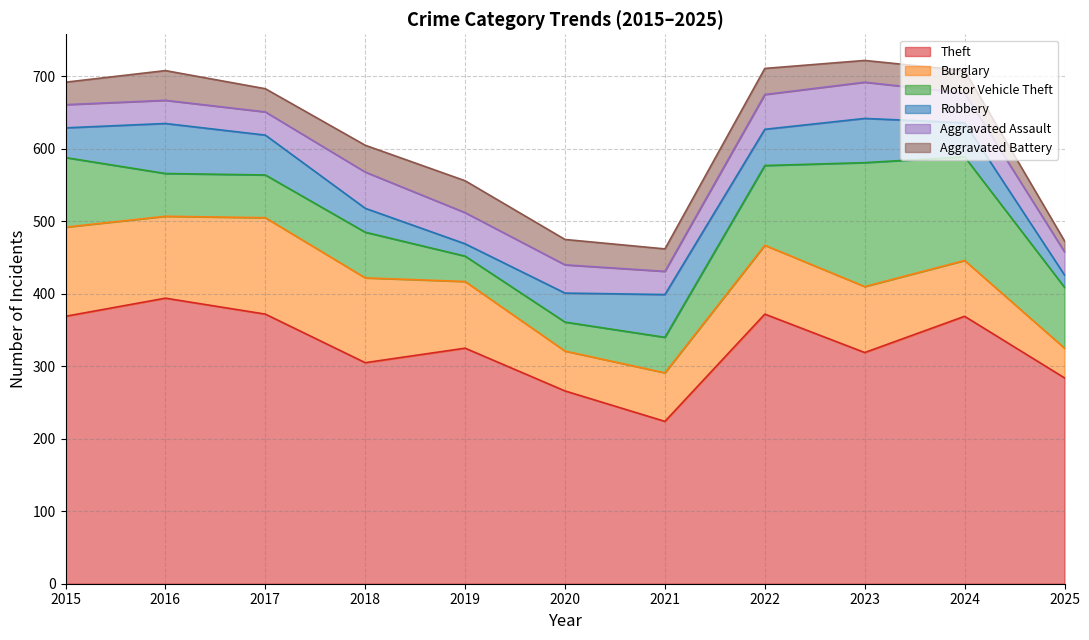

True or false: Burglary and Theft cross at least once.

False